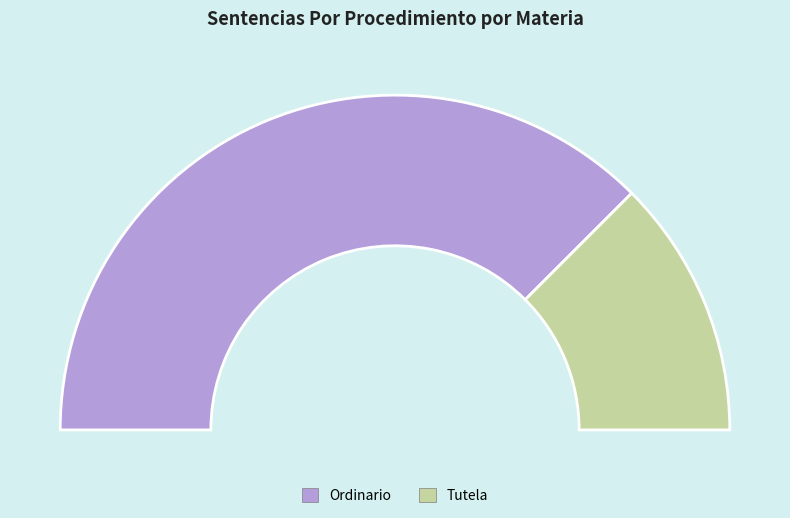

To the nearest percent, what portion does Ordinario represent?

75%